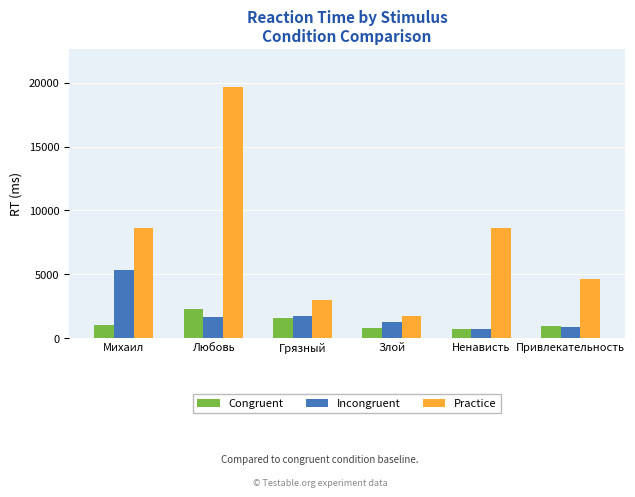

At how many categories does at least one series exceed 15428?

1